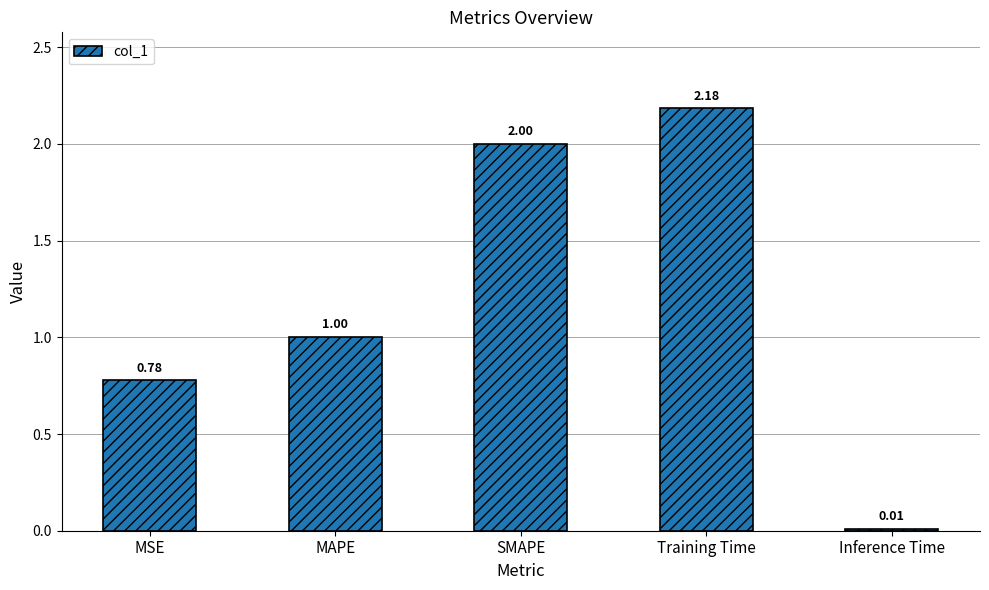

What is the sum of all values?

6.0